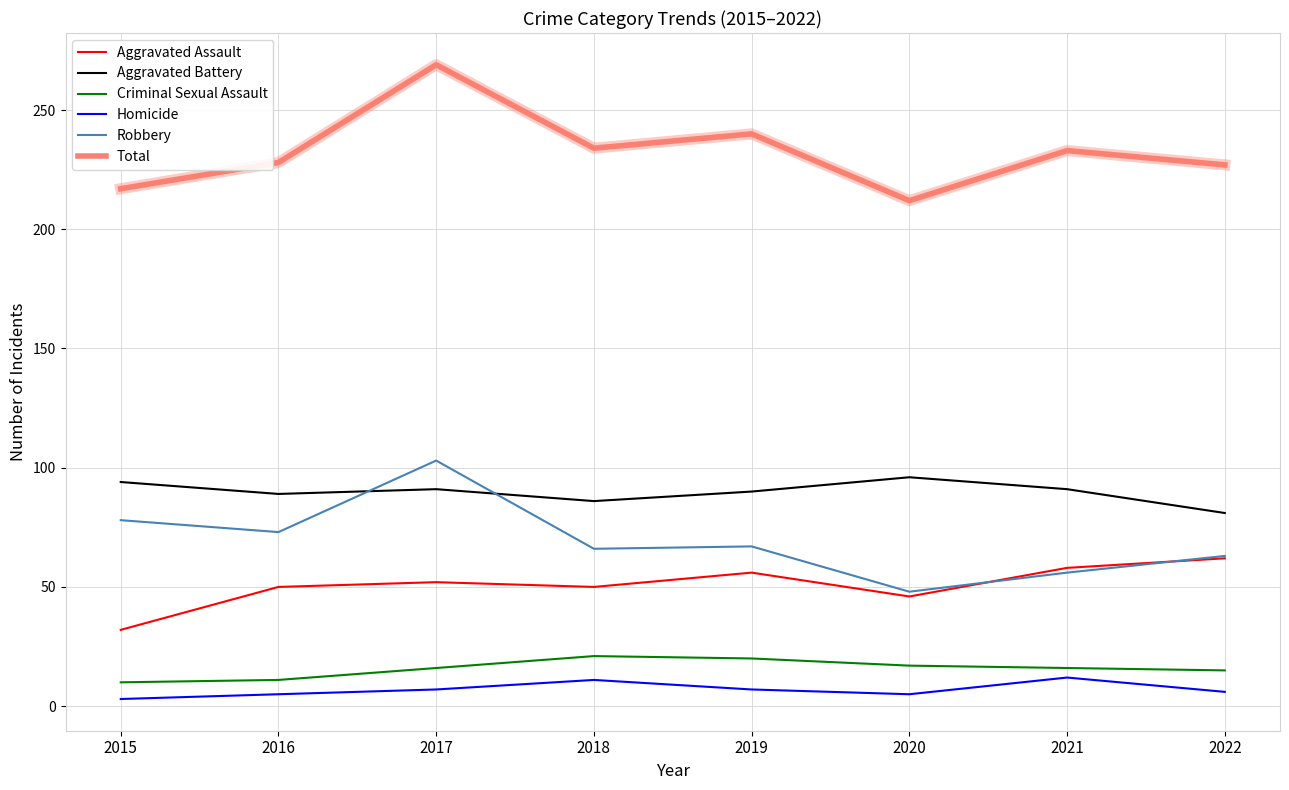

What is the spread (max minus min) of values at 2020?

207